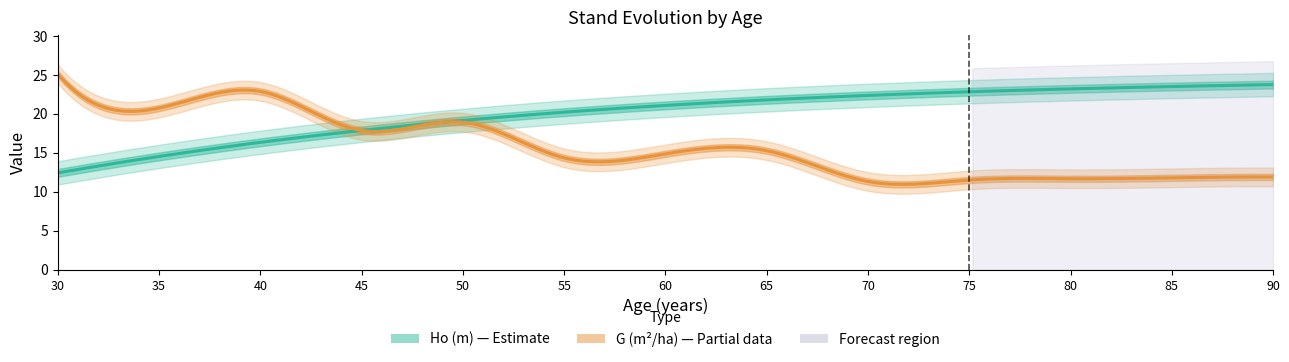

Reading right to left, what are all the values shown in this chart?

Ho (m): 90=23.8	85=23.5	80=23.2	75=22.8	70=22.4	65=21.8	60=21.1	55=20.2	50=19.1	45=17.9	40=16.3	35=14.5	30=12.4
G (m2/ha): 90=11.9	85=11.8	80=11.7	75=11.5	70=11.3	65=15.3	60=14.9	55=14.3	50=18.9	45=17.9	40=22.9	35=20.7	30=25.1